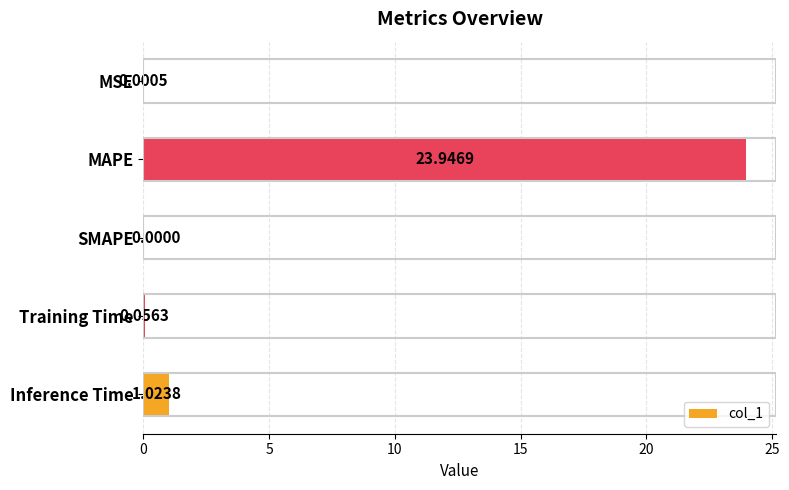

Does the chart contain stacked bars?

No